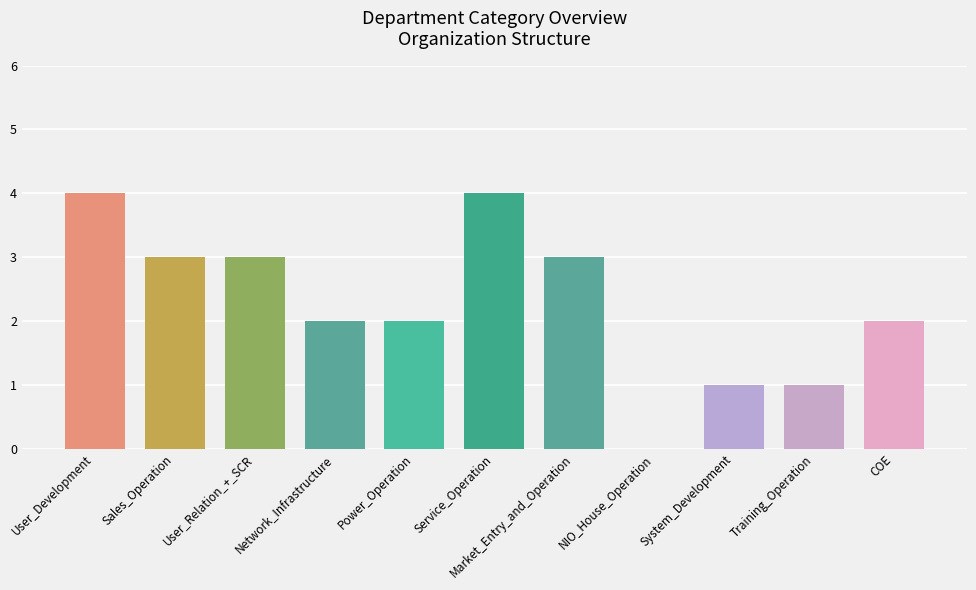

What is the maximum value shown in the chart?

4